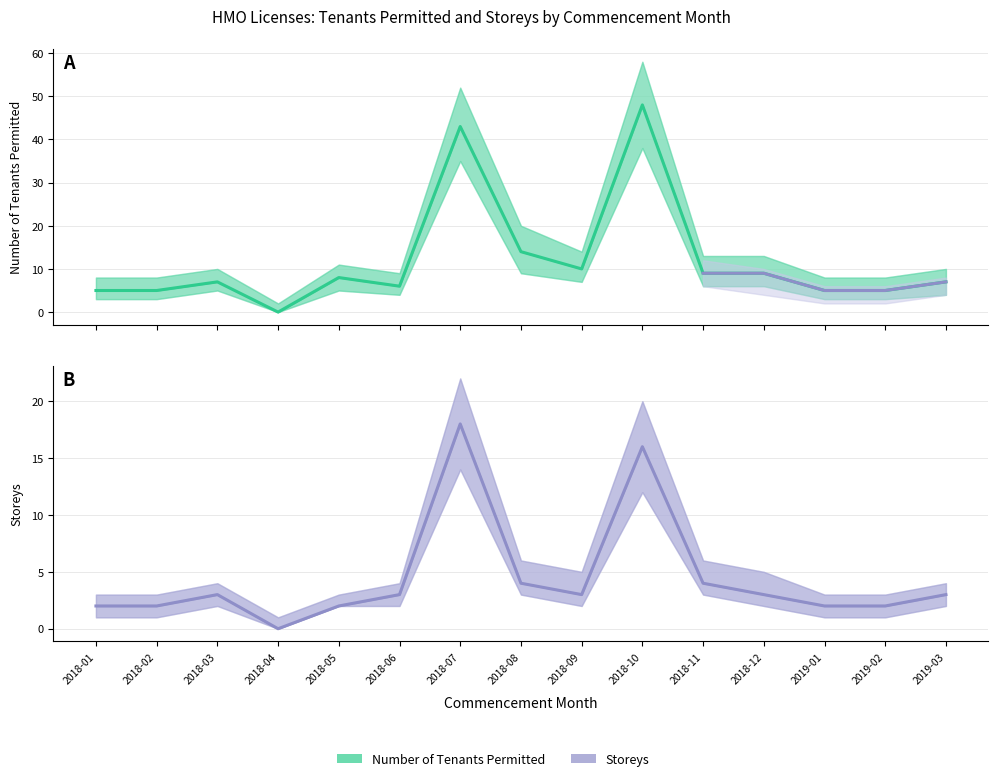

At 2018-09, list the series in order from smallest to largest.

Storeys, Number of Tenants Permitted